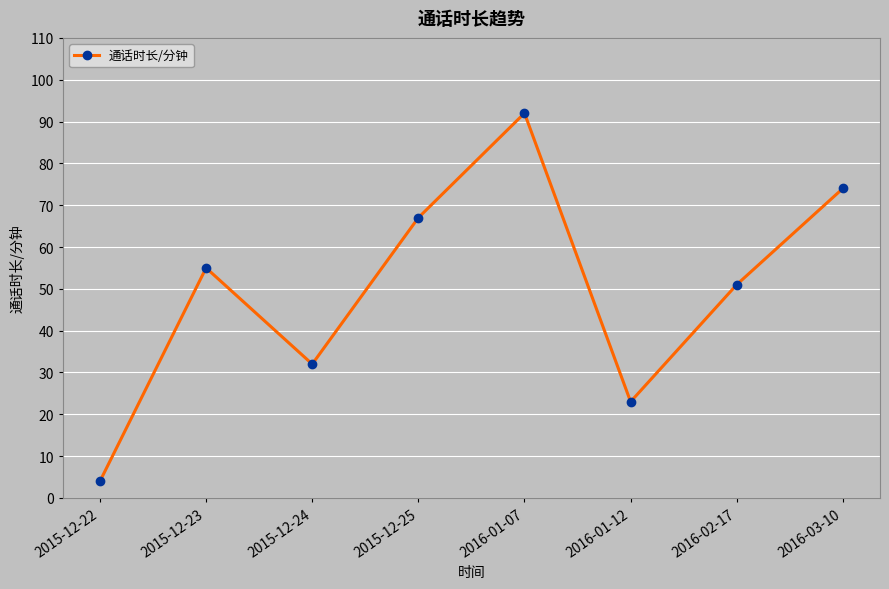

What is the label of the 8th point from the left?

2016-03-10